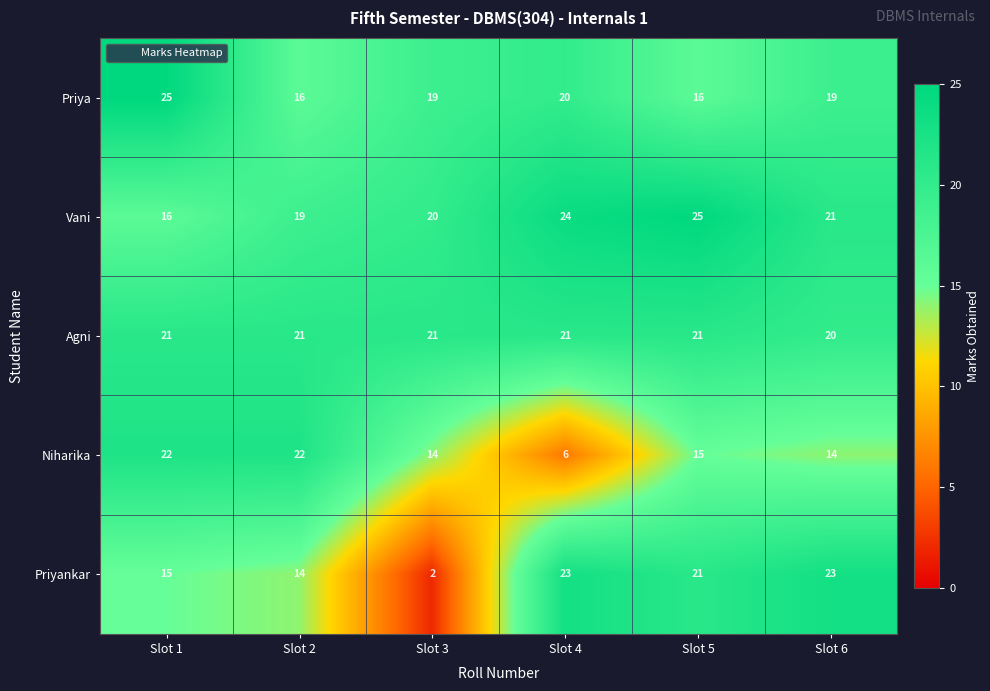

Is the value of Vani at Slot 6 greater than the value of Niharika at Slot 3?

Yes